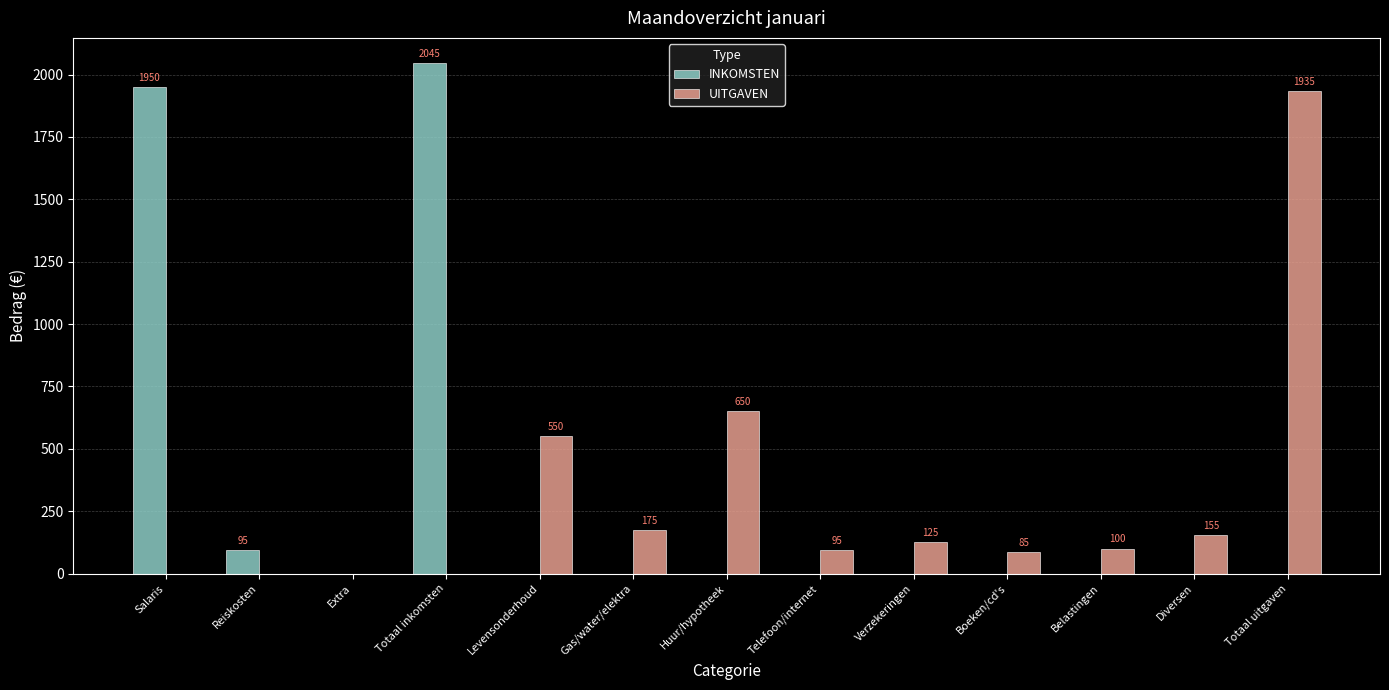

What is the maximum value shown in the chart?

2045